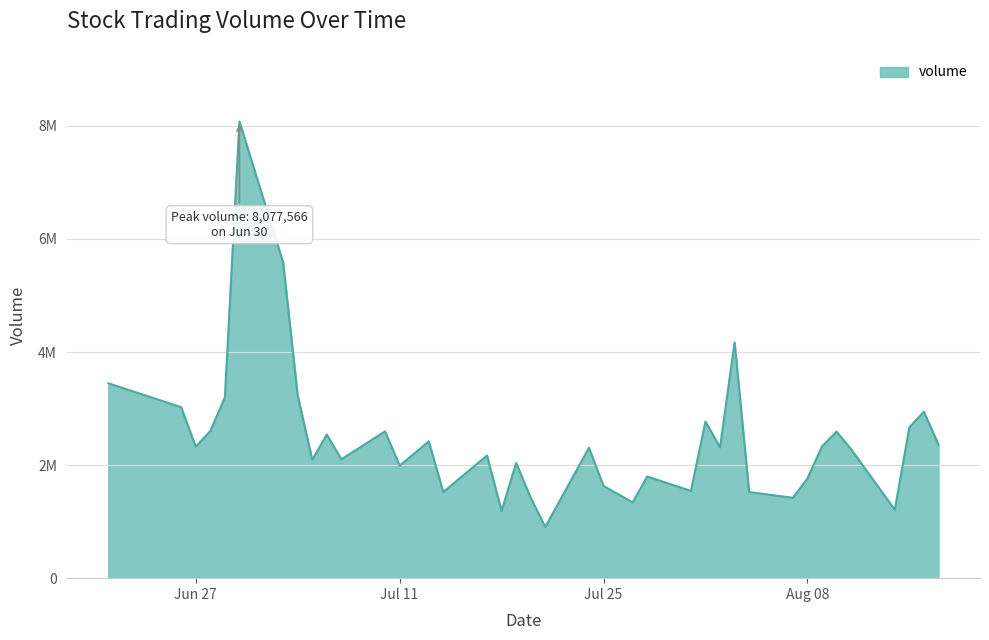

Does the chart display data point markers on the line(s)?

No